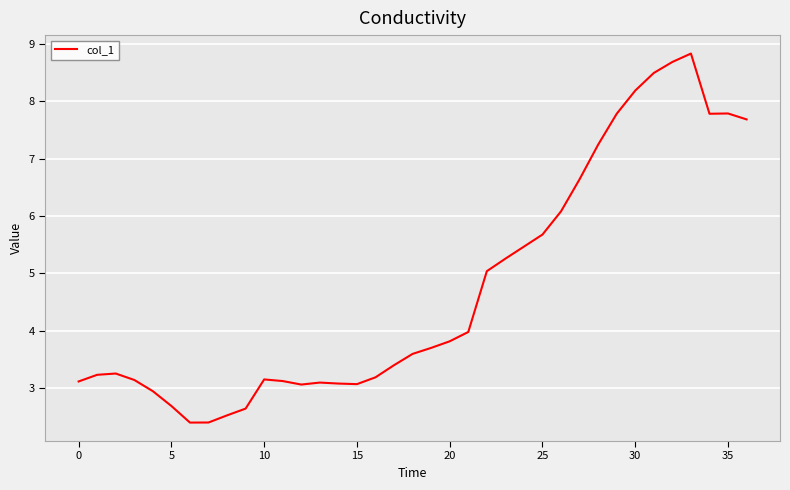

What is the smallest value displayed?

2.4